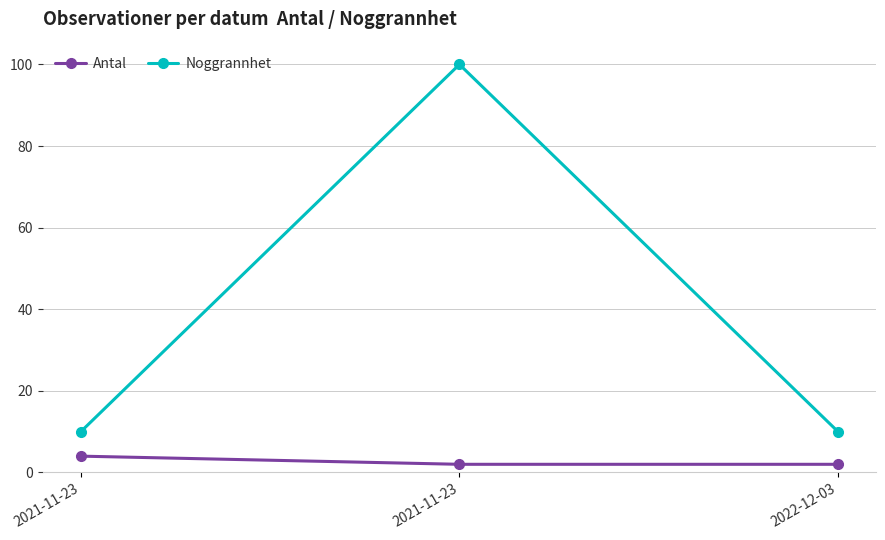

Does the chart have visible grid lines?

Yes